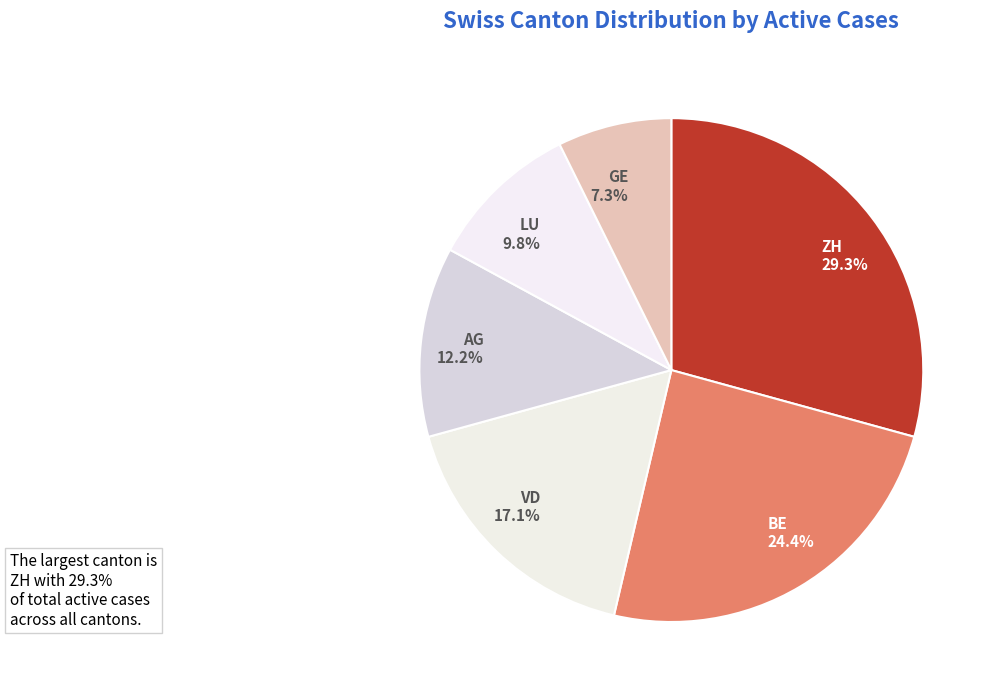

Which slice is the smallest?

GE